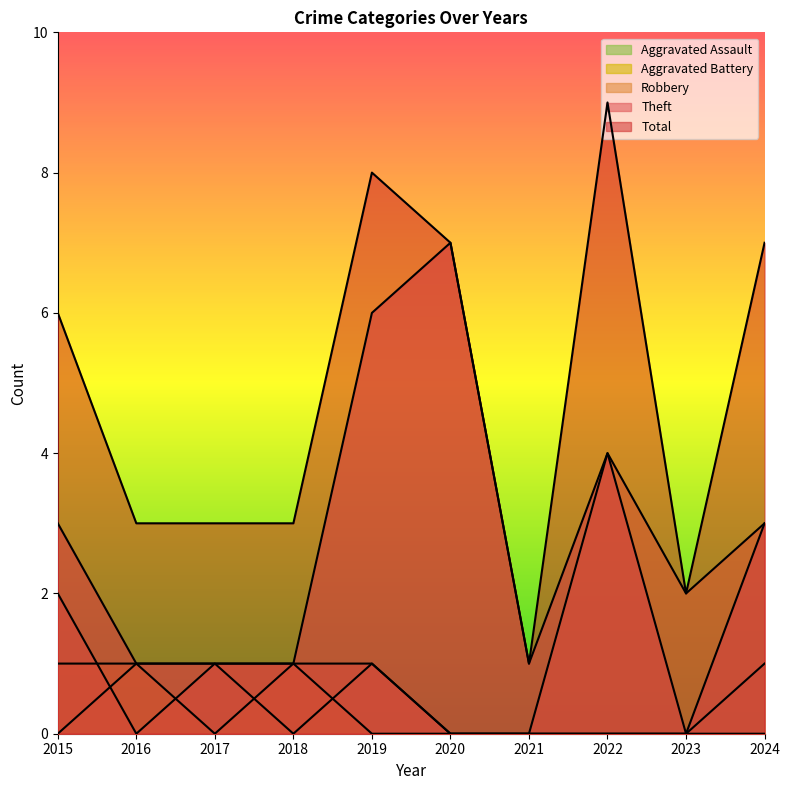

What is the maximum value shown in the chart?

9